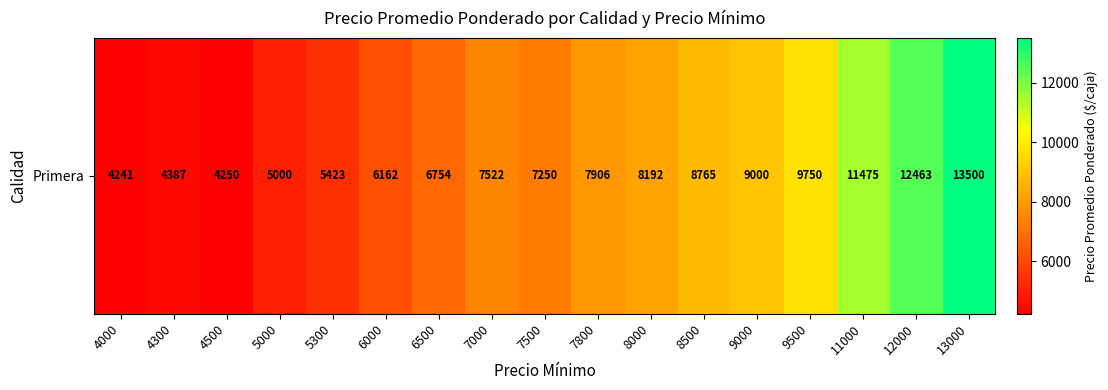

What is the smallest value displayed?

4241